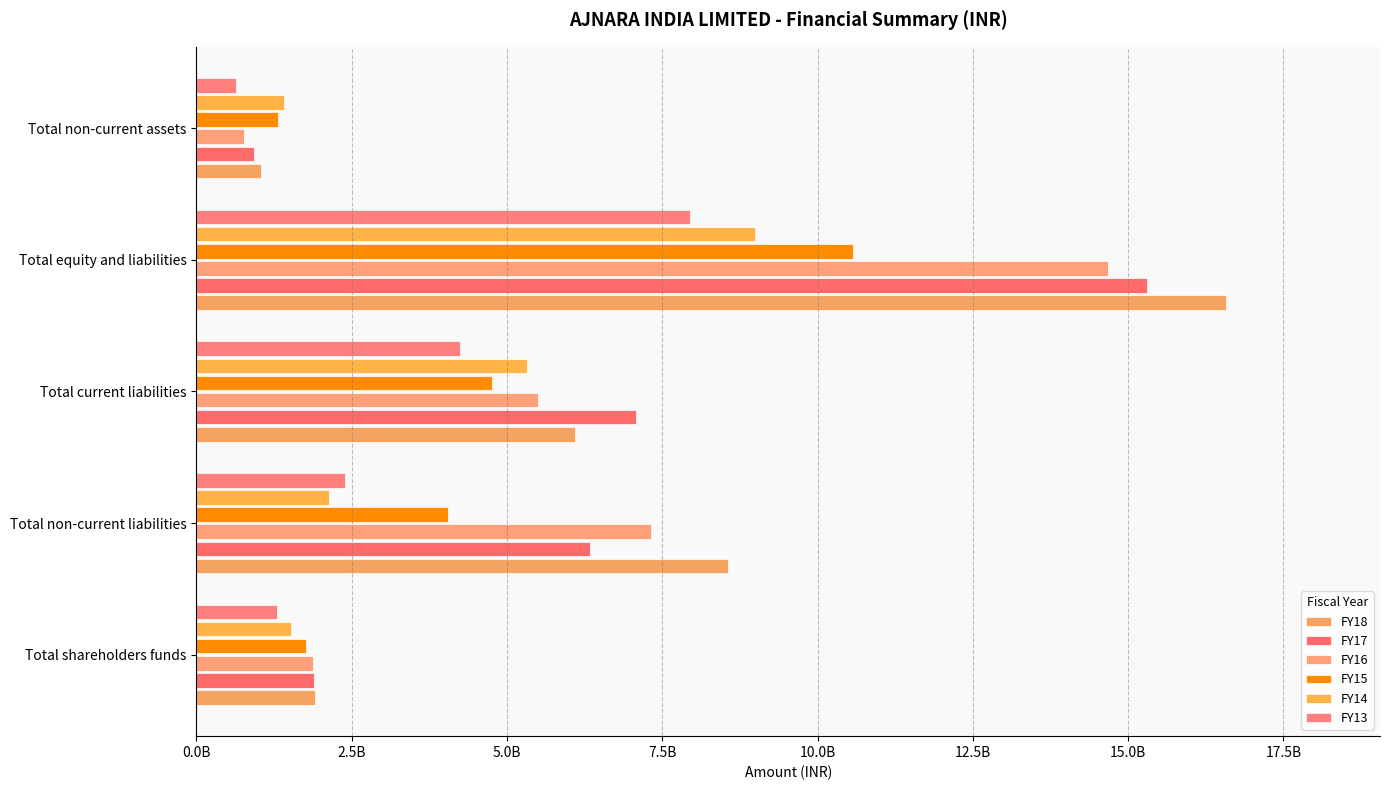

What is the lowest value of the FY18 series?

1044558949